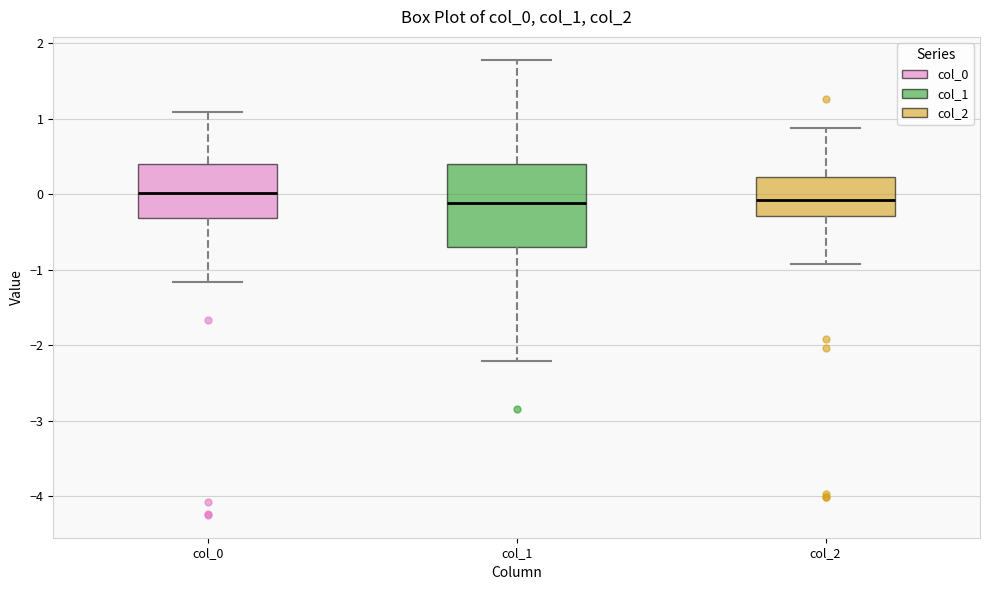

Reading left to right, transcribe this box plot: for each box, give where its median line is, the range the box spans, and where its two whiskers end, as read against the y-axis. The values are not printed on the chart, so give them approximately, as read against the axis.

col_0: median 0.0, box -0.3 to 0.4, whiskers -1.2 to 1.1
col_1: median -0.1, box -0.7 to 0.4, whiskers -2.2 to 1.8
col_2: median -0.1, box -0.3 to 0.2, whiskers -0.9 to 0.9